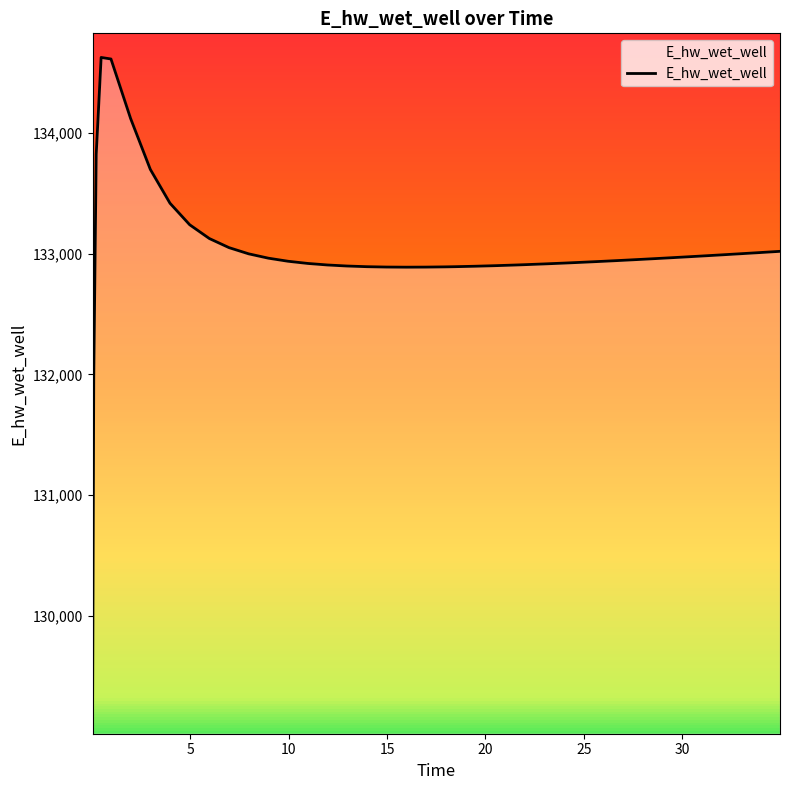

What is the maximum value shown in the chart?

134627.9